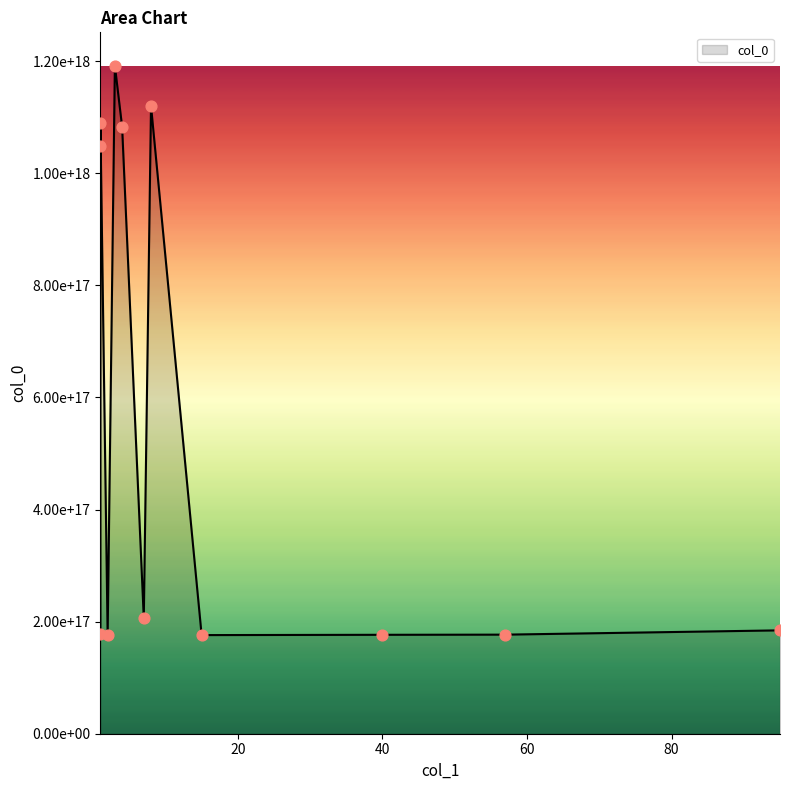

What is the ratio of the value at 15 to the value at 4?

0.2